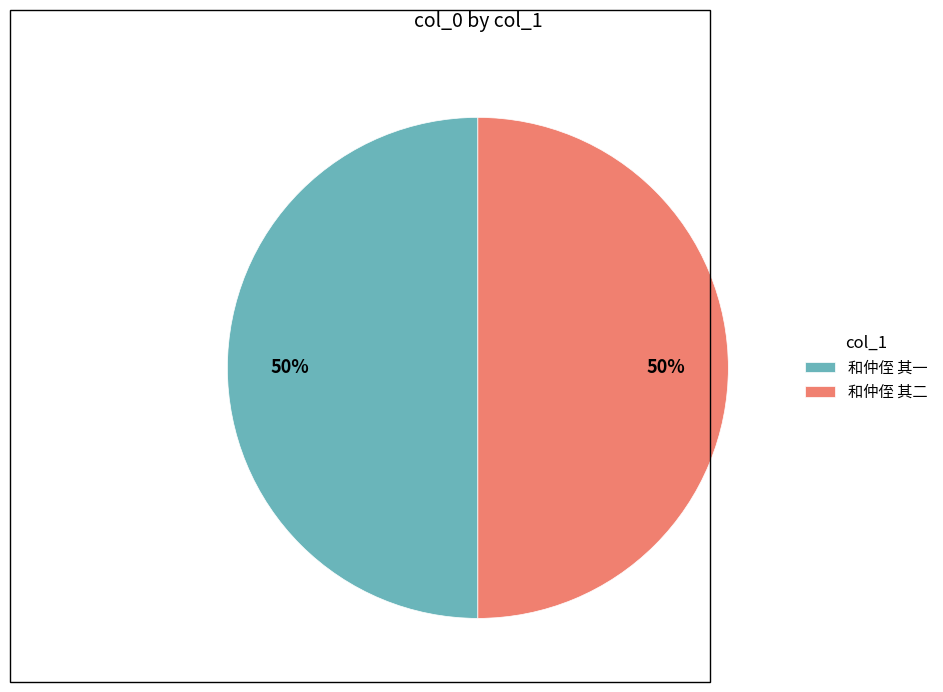

The 和仲侄 其二 slice represents 60% of the pie. True or false?

False